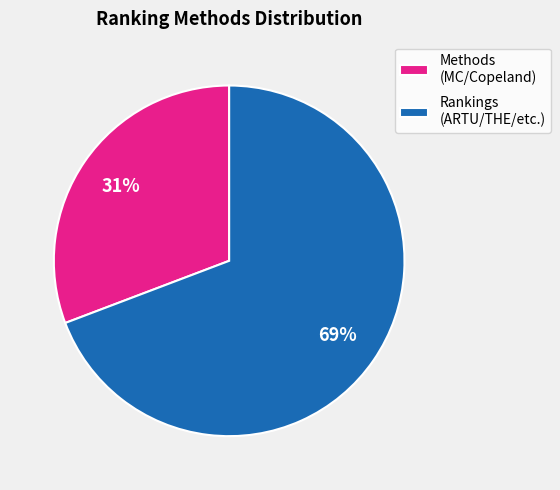

Approximately how many times larger is the value at Methods (MC/Copeland) compared to Rankings (ARTU/THE/etc.)?

0.4